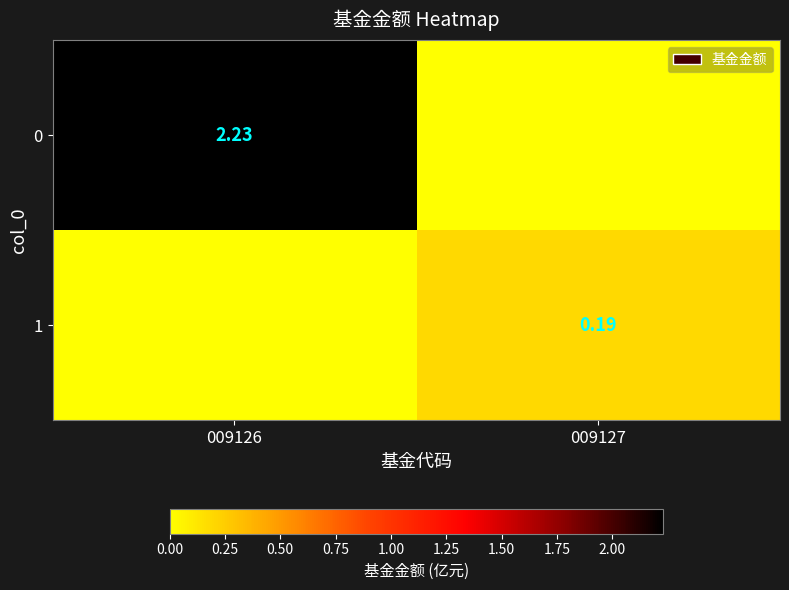

Is the value of 1 at 009127 greater than the value of 0 at 009126?

No